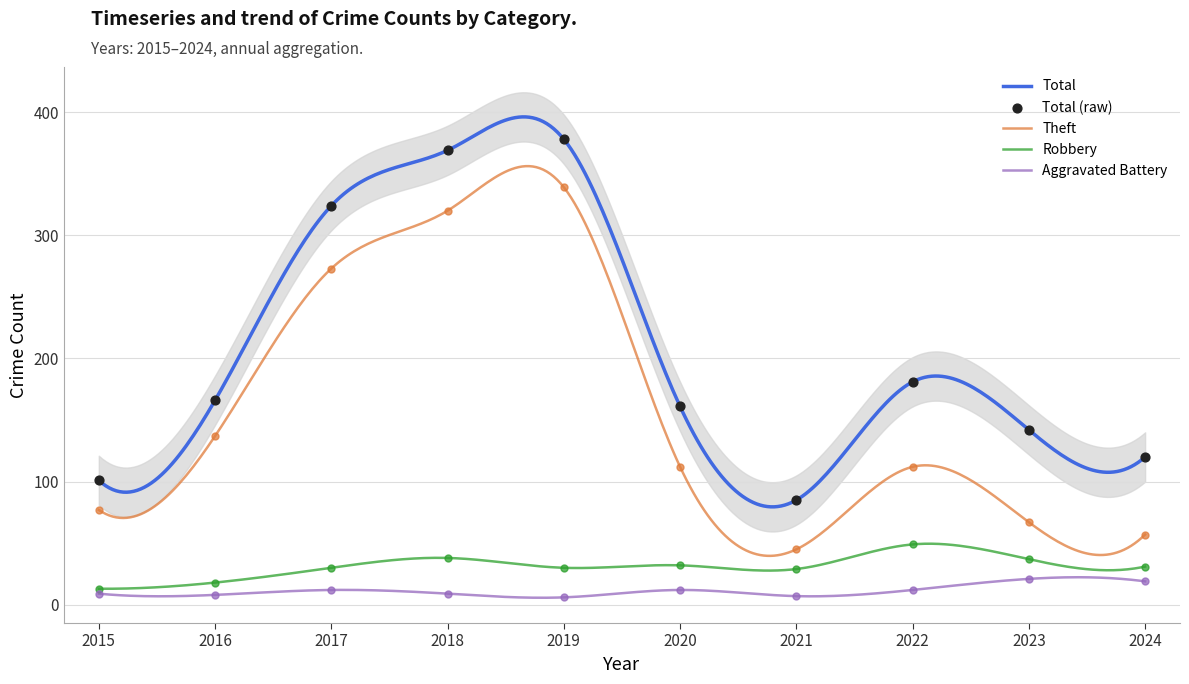

At how many categories does at least one series exceed 333?

2